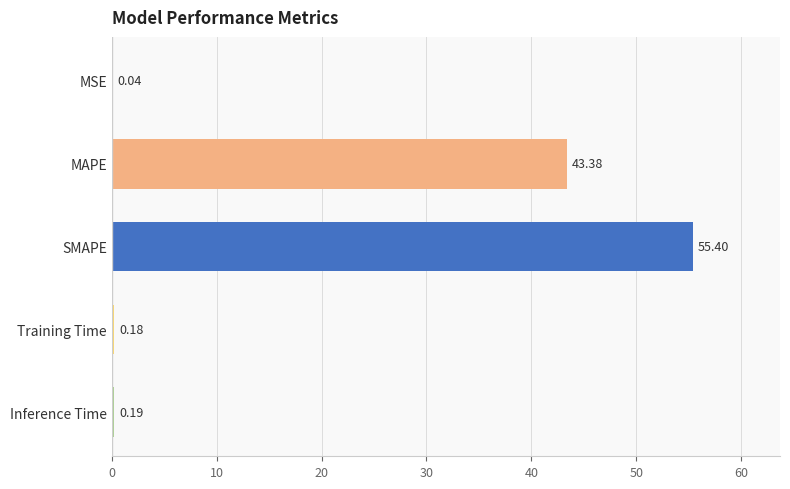

Are the bars grouped side by side (vs. stacked)?

No